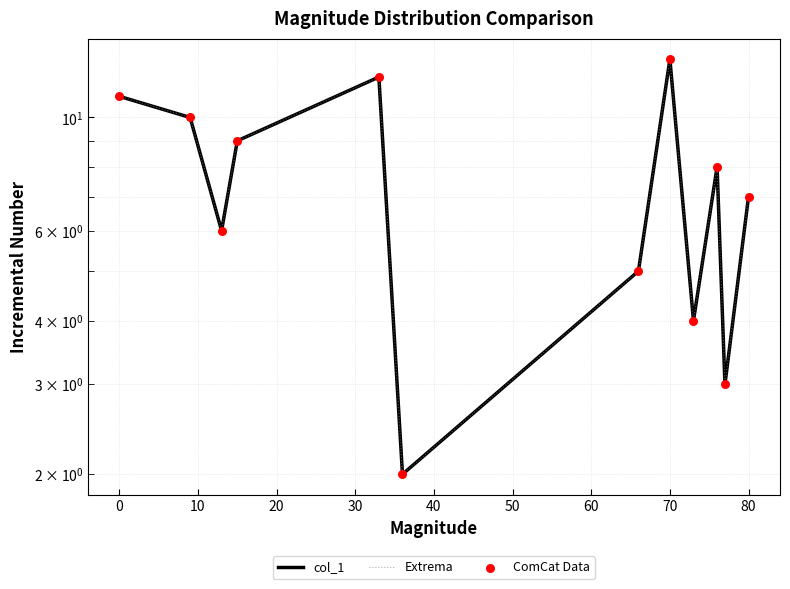

Which series contains the highest Y value?

col_1